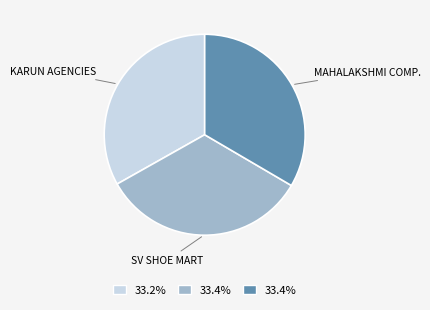

Is there a majority slice in this chart?

No